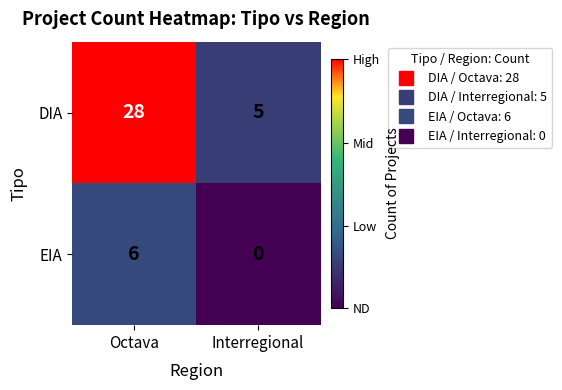

Which series has the largest total across all categories?

DIA